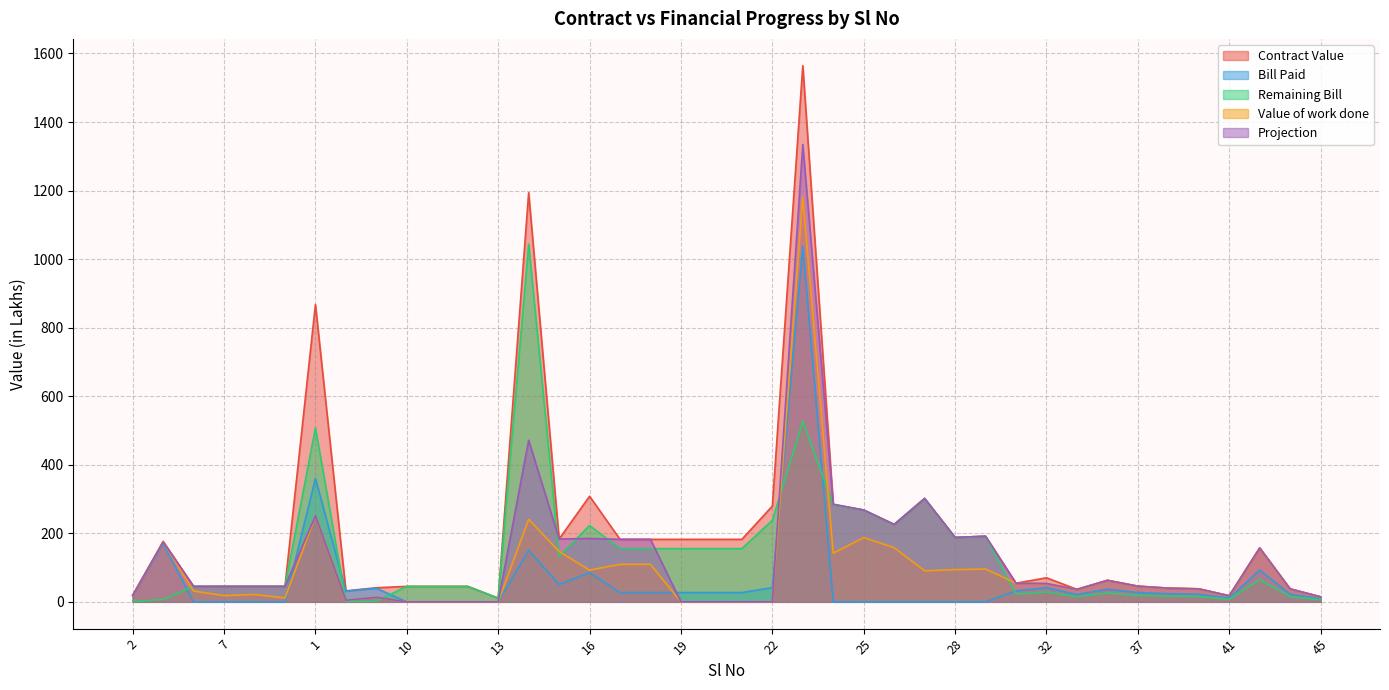

Which series ends up on top after the final intersection of Projection and Bill Paid?

Projection